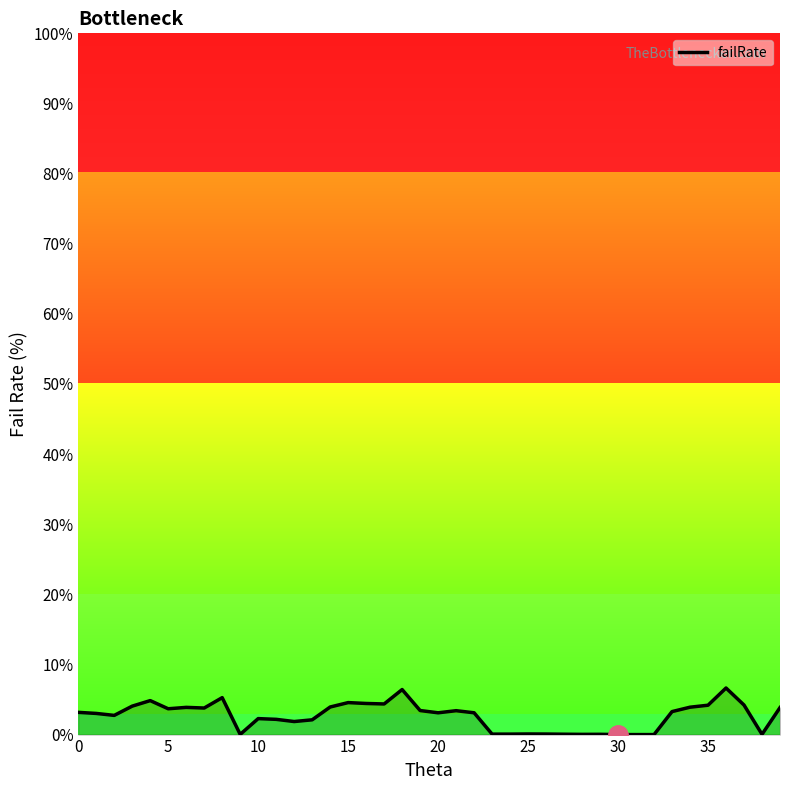

What is the difference between the maximum and minimum values?

6.6